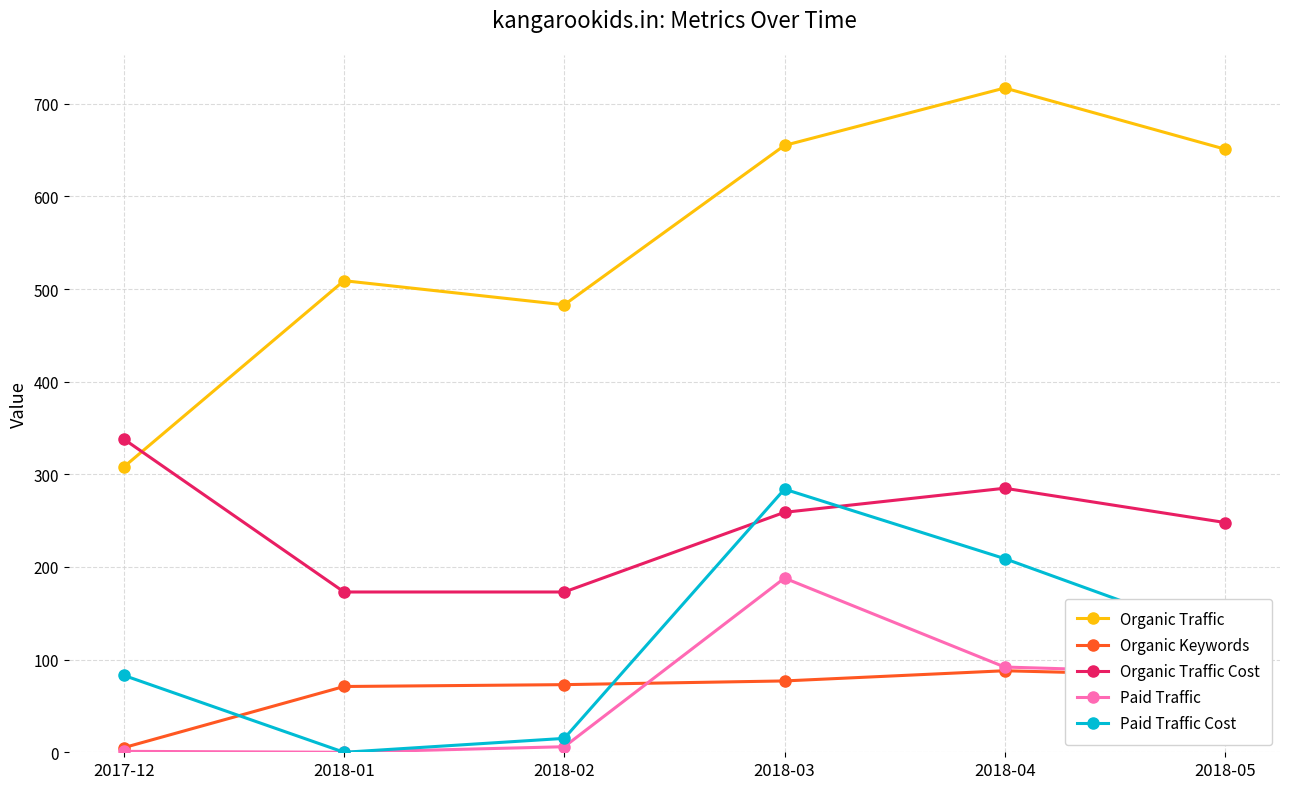

Which category has the highest value across all series?

2018-04